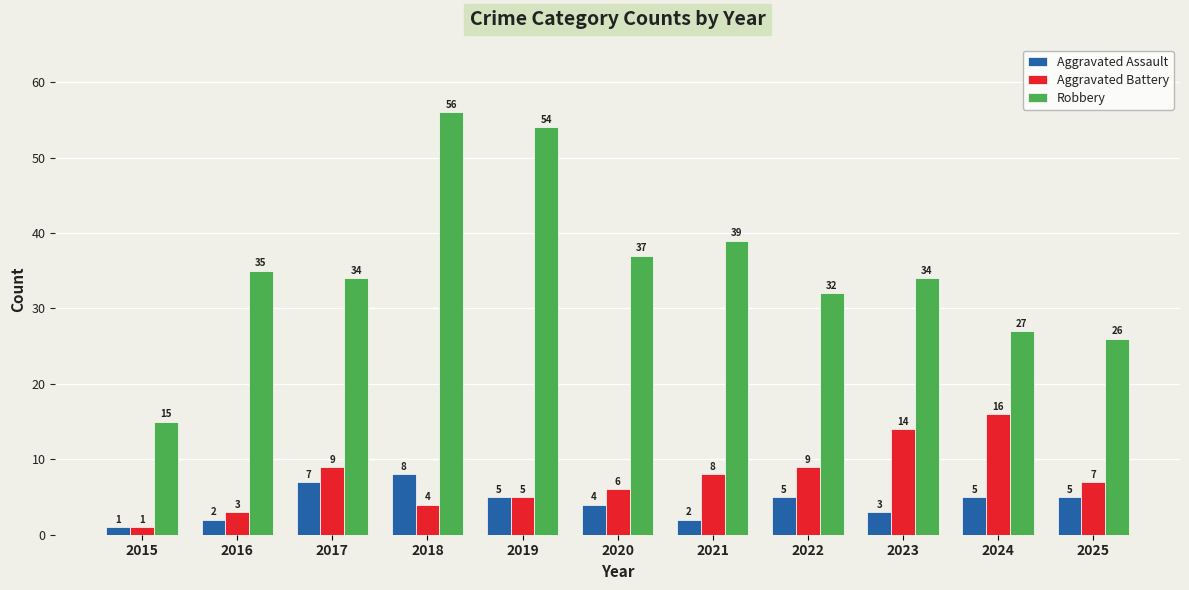

List the series in order of their peak value, highest first.

Robbery, Aggravated Battery, Aggravated Assault